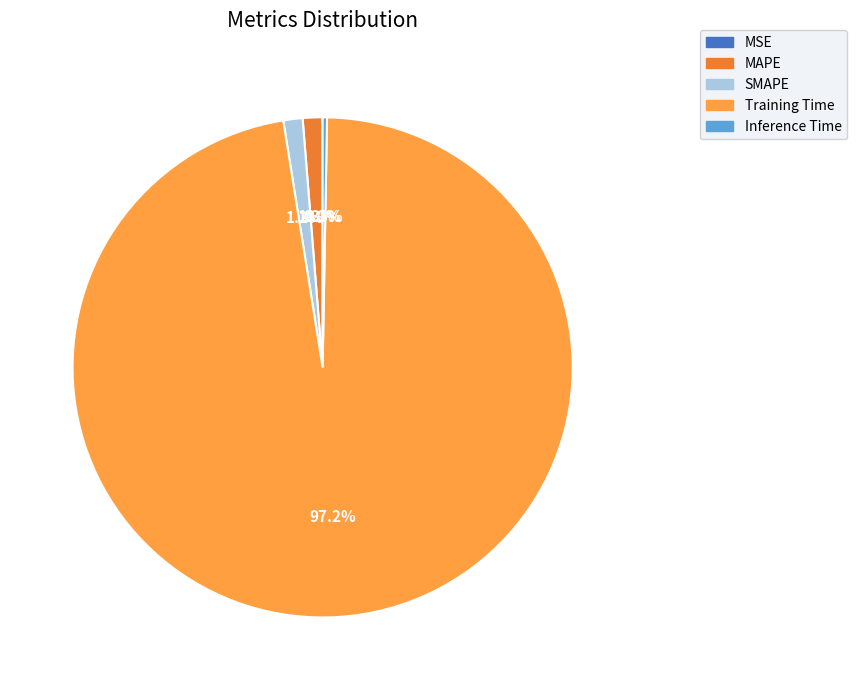

What is the largest slice in the pie chart?

Training Time